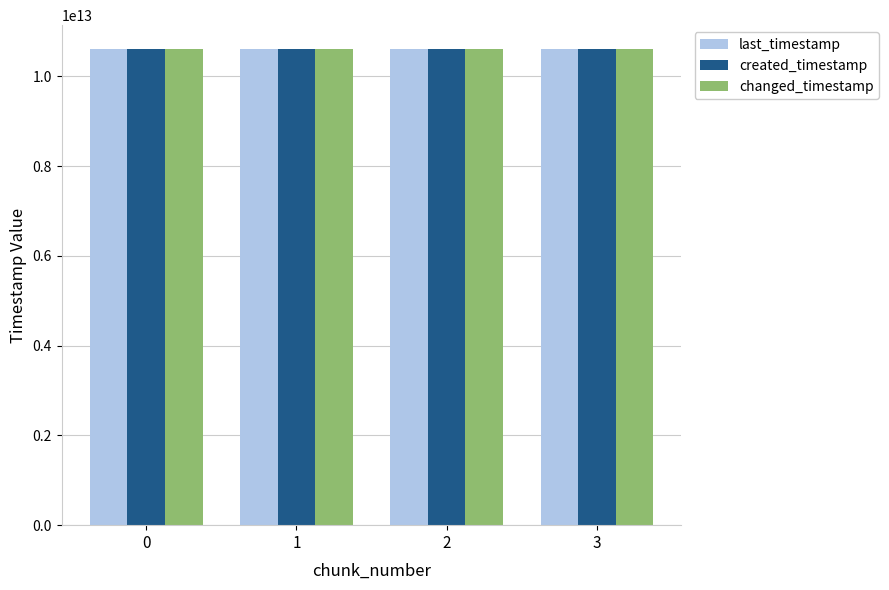

The value of created_timestamp at 0 is 6842676926908. True or false?

False